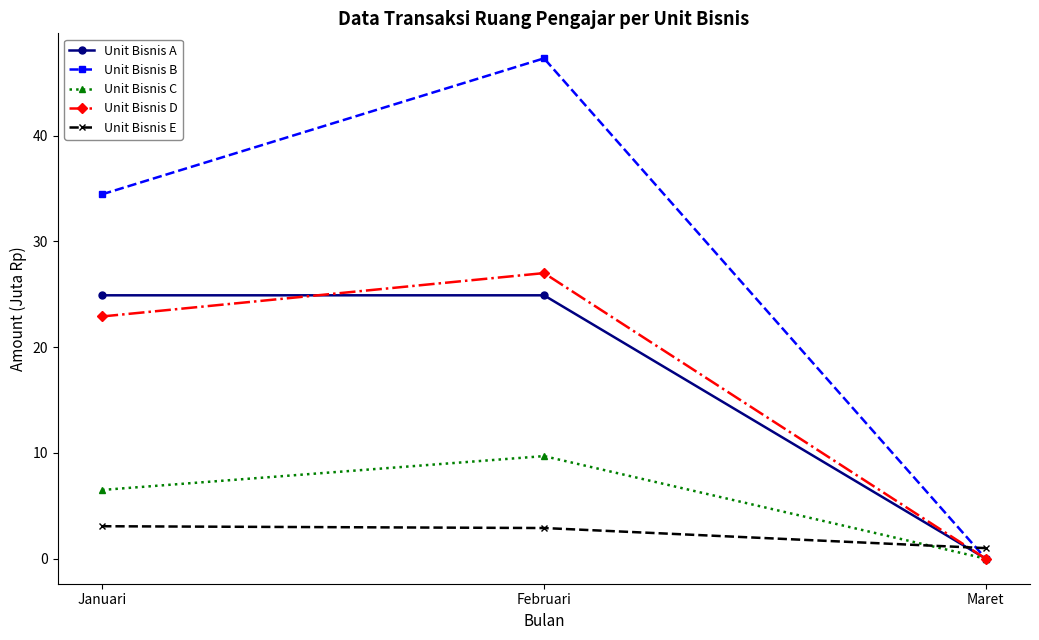

Which series has the largest range (max minus min)?

Unit Bisnis B